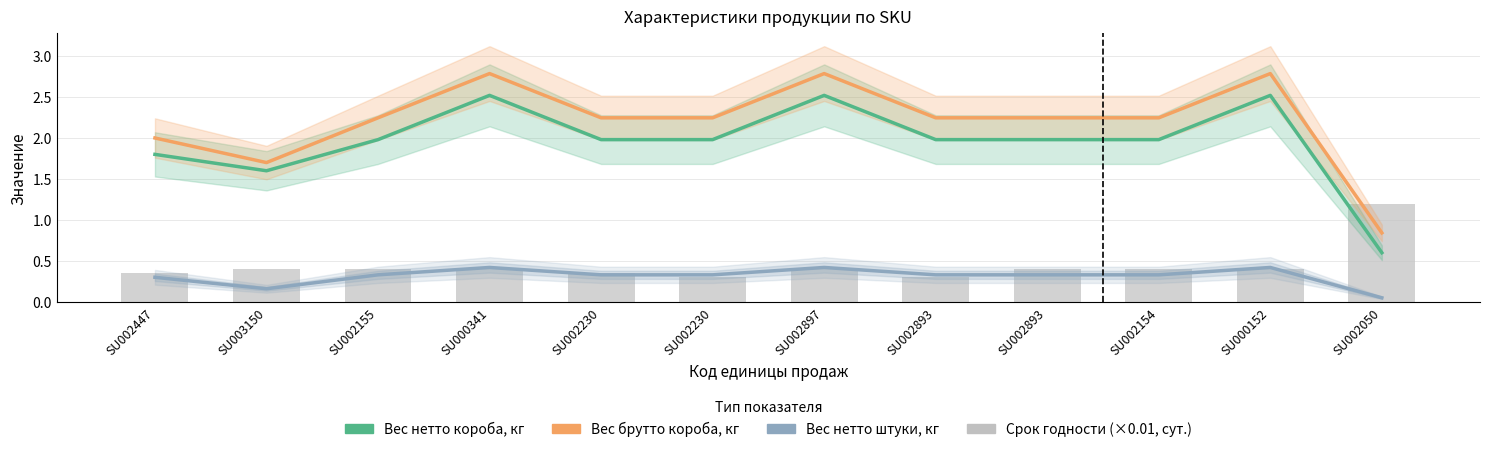

What are all the series names shown in the legend?

Вес нетто короба, кг, Вес брутто короба, кг, Вес нетто штуки, кг, Срок годности (×0.01, сут.)